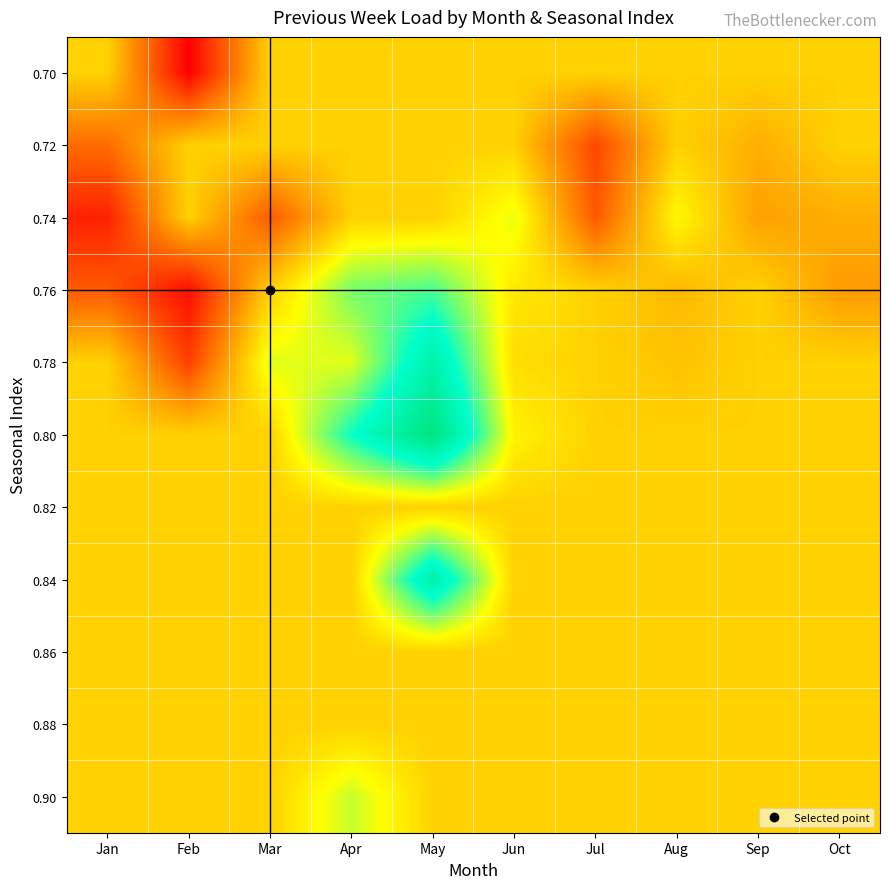

What is the total value across all series at Sep?

215358.7